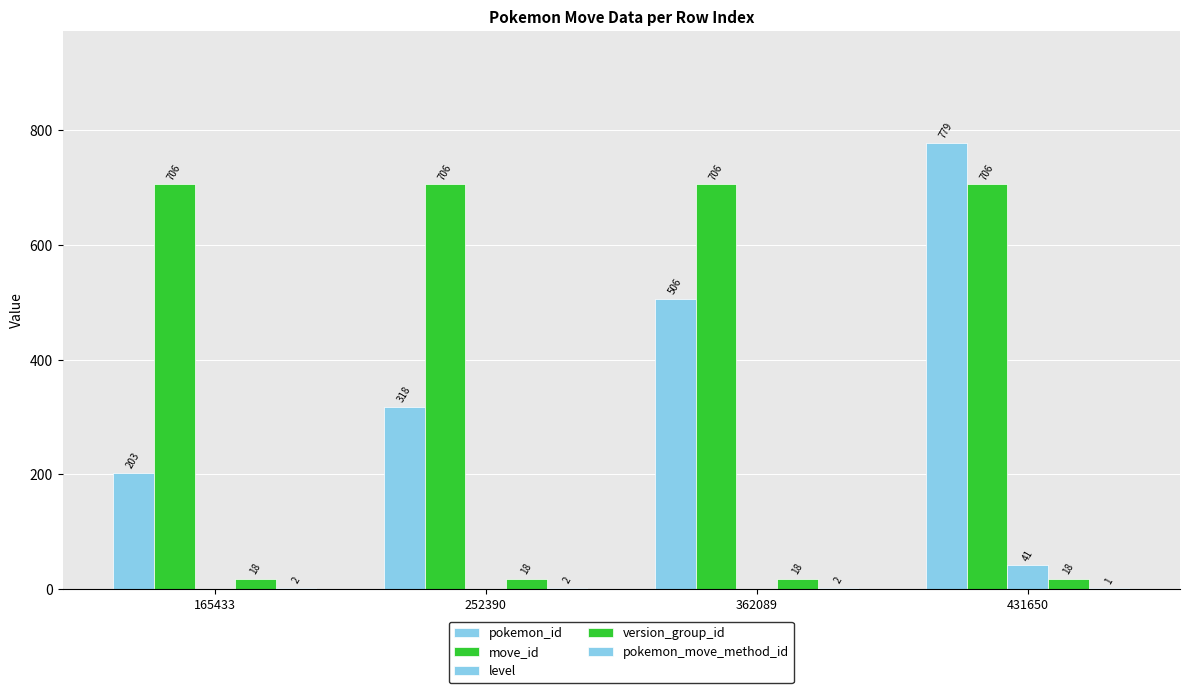

Rank the series by their maximum value, from highest to lowest.

pokemon_id, move_id, level, version_group_id, pokemon_move_method_id